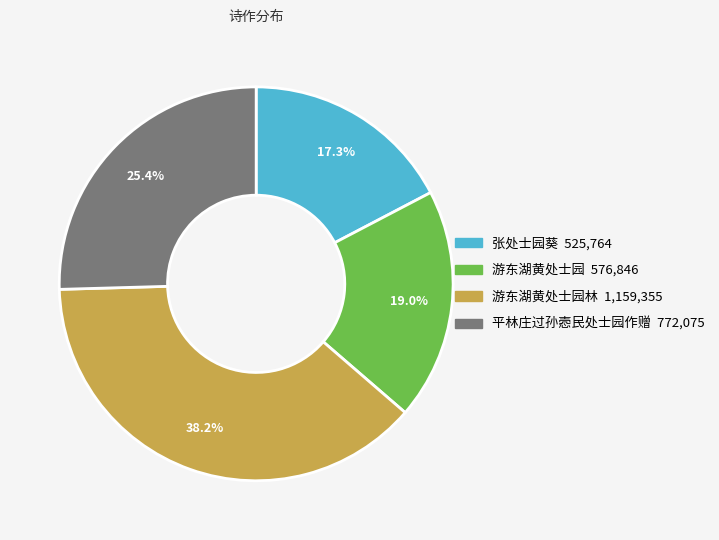

Count the number of slices in the pie.

4